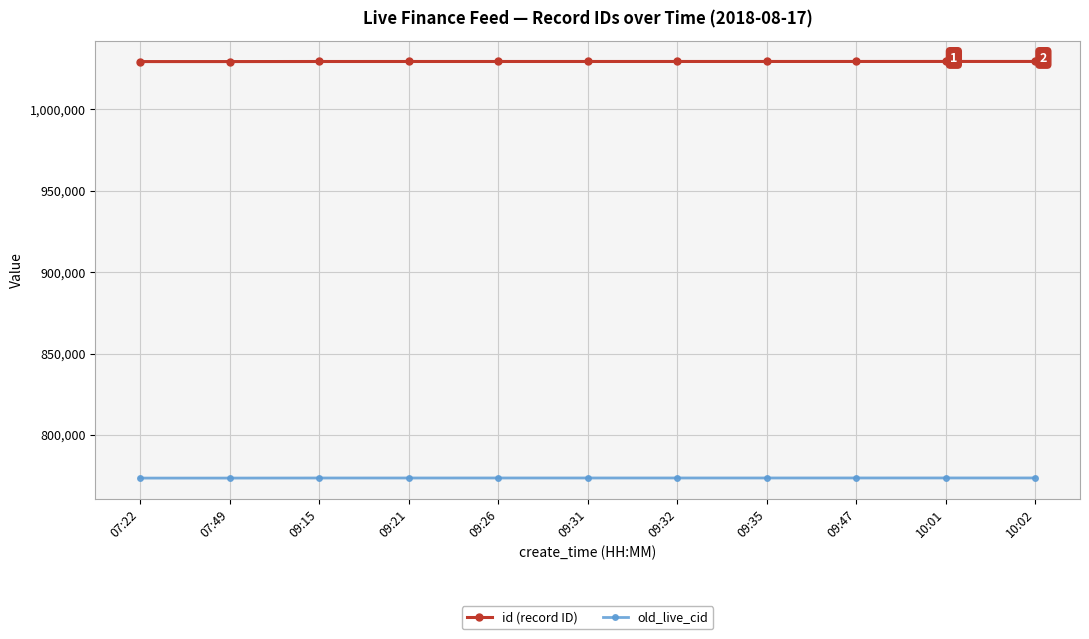

True or false: old_live_cid and id (record ID) cross at least once.

False